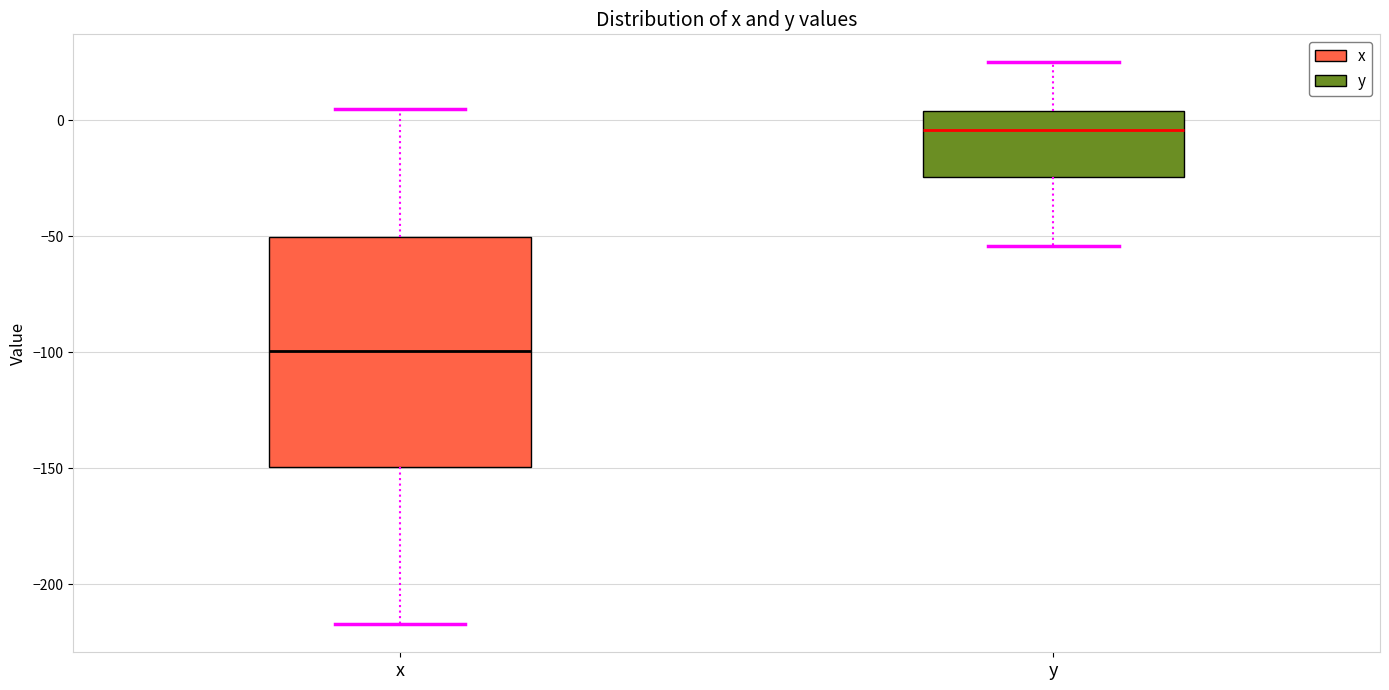

Reading left to right, transcribe this box plot: for each box, give where its median line is, the range the box spans, and where its two whiskers end, as read against the y-axis. The values are not printed on the chart, so give them approximately, as read against the axis.

x: median -100, box -150 to -50, whiskers -215 to 5
y: median -5, box -25 to 5, whiskers -55 to 25